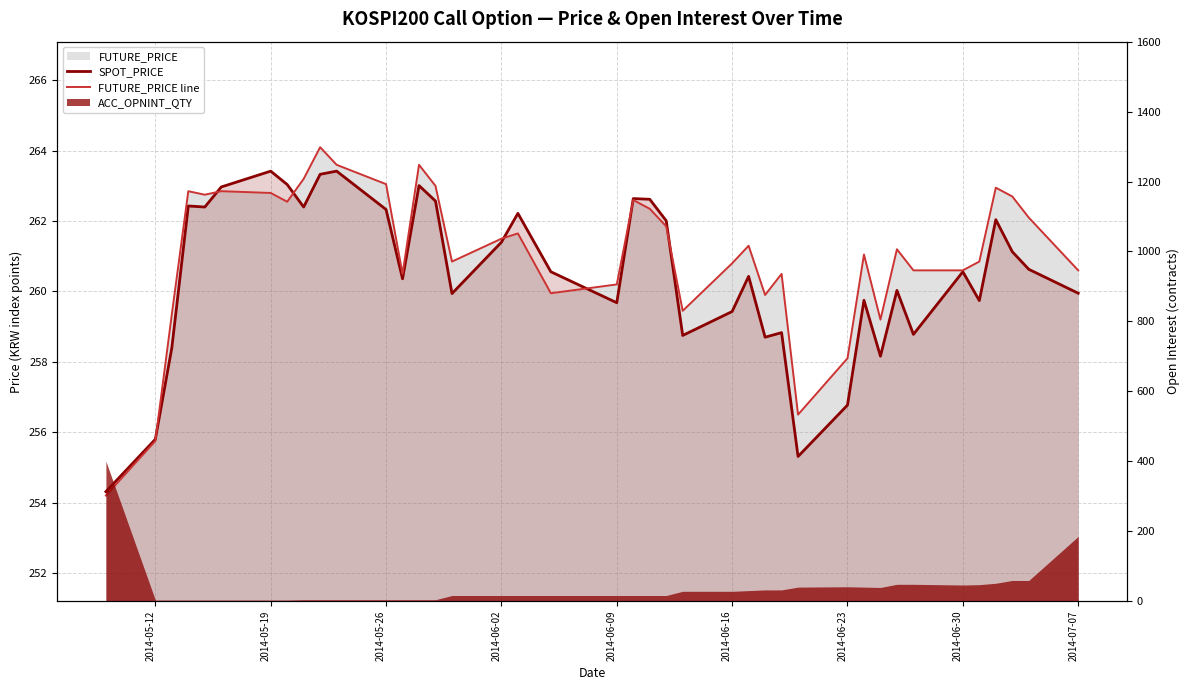

Count the number of categories in the chart.

40